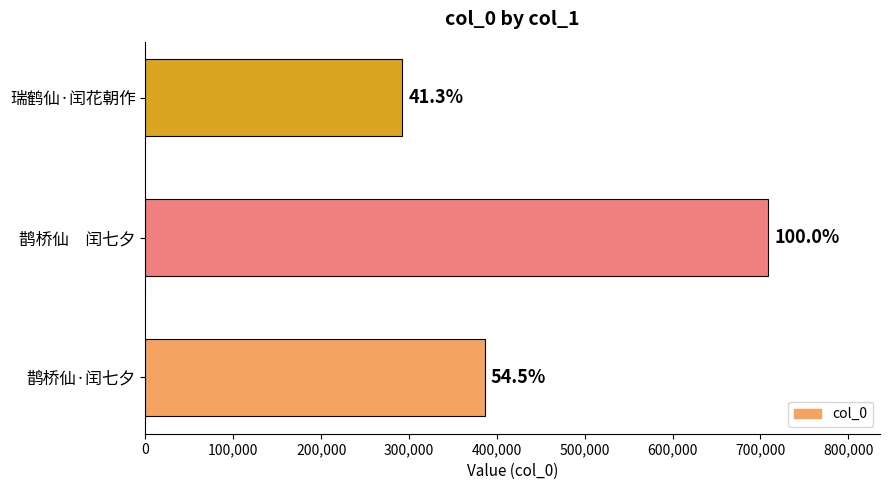

Are the bars horizontal?

Yes